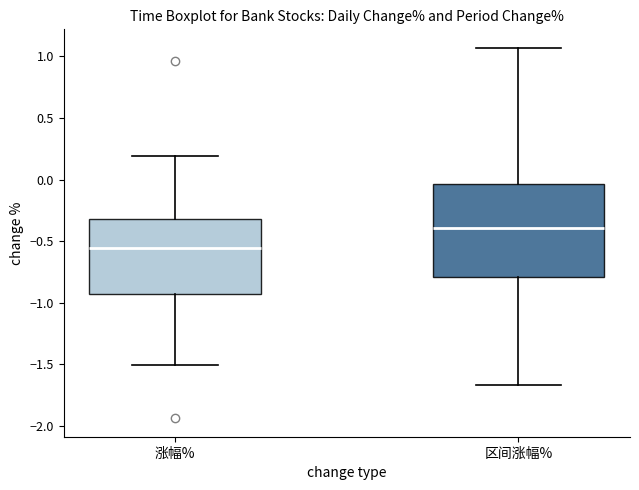

Which box has the highest median line?

区间涨幅%